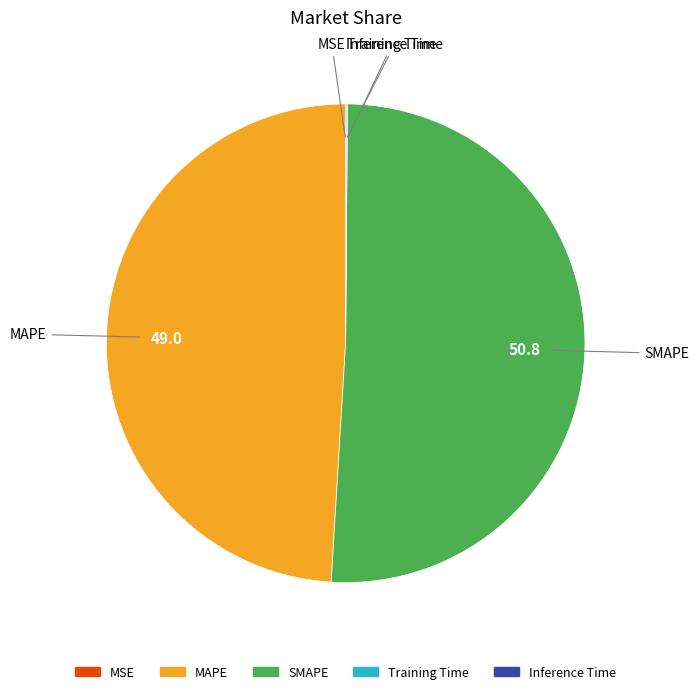

True or false: SMAPE accounts for 61% of the total.

False